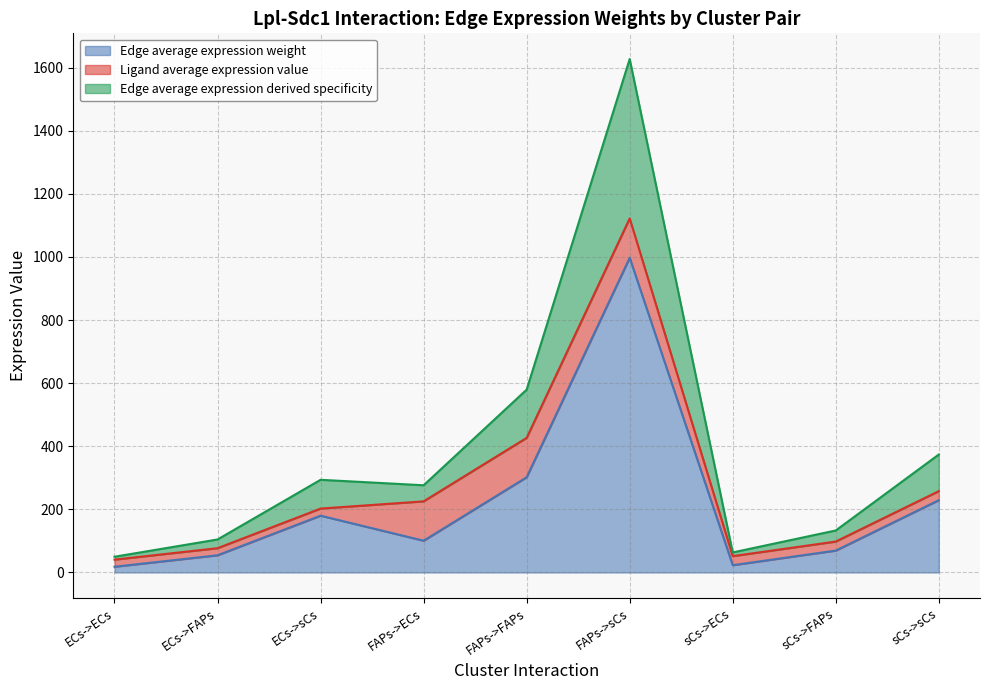

Which category has the highest value in the Edge average expression weight series?

FAPs->sCs